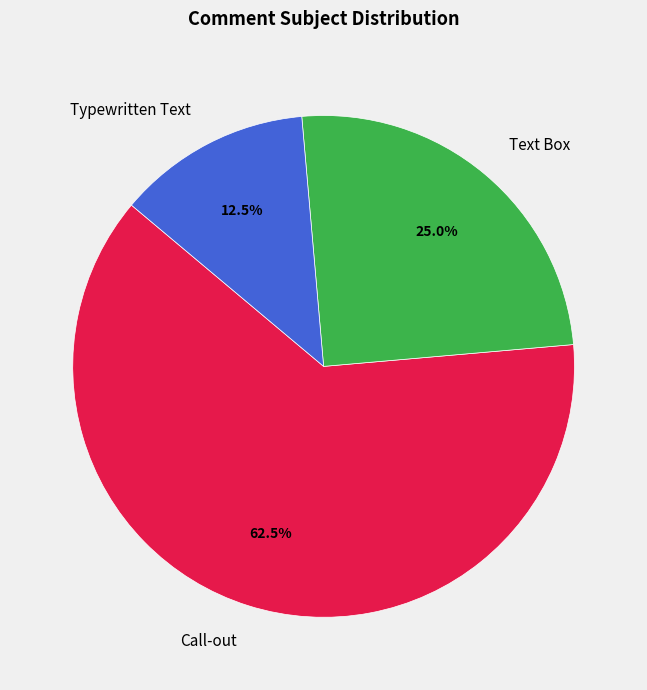

Is there a majority slice in this chart?

Yes